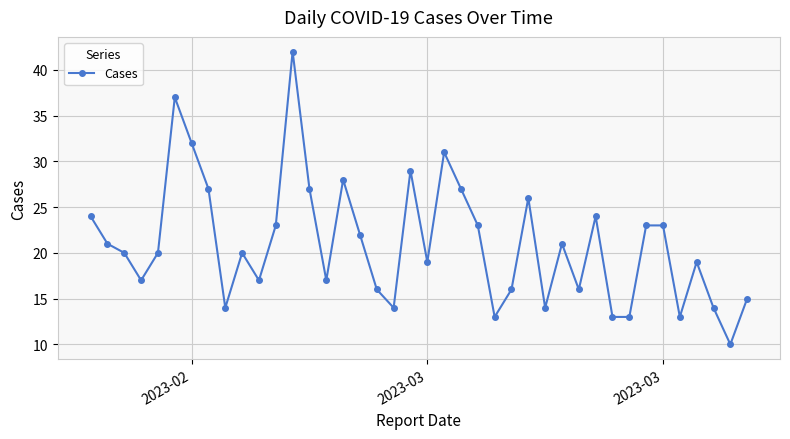

What is the average value?

21